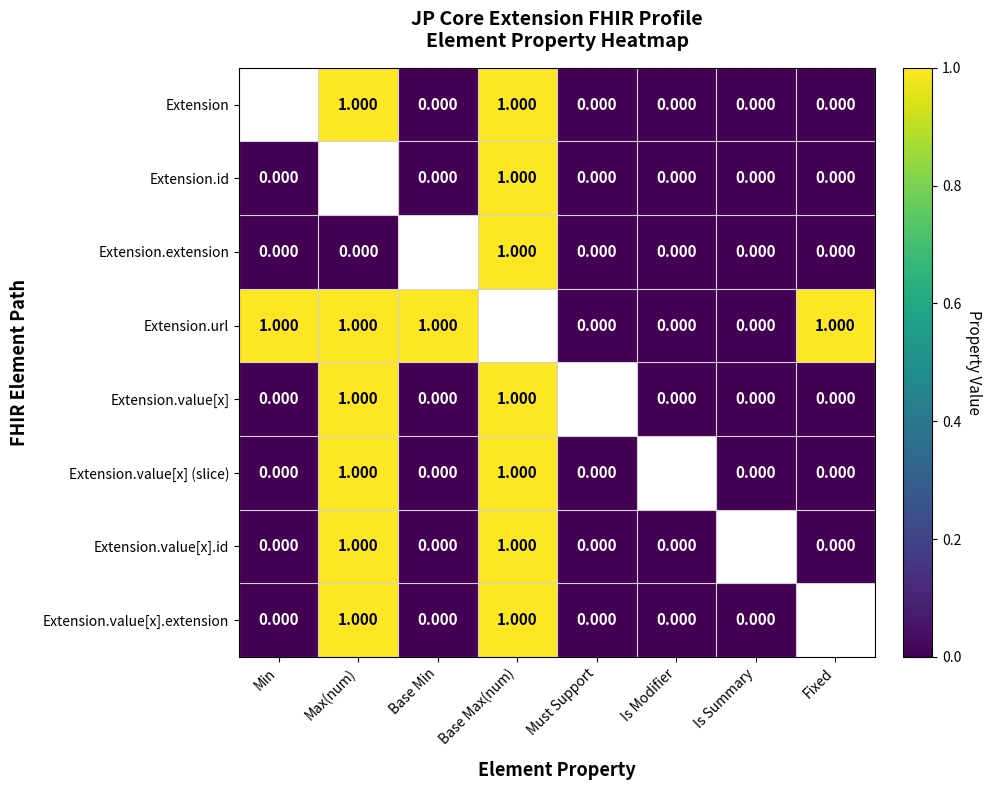

Between Min and Base Max(num), which series saw the biggest shift?

Extension.id